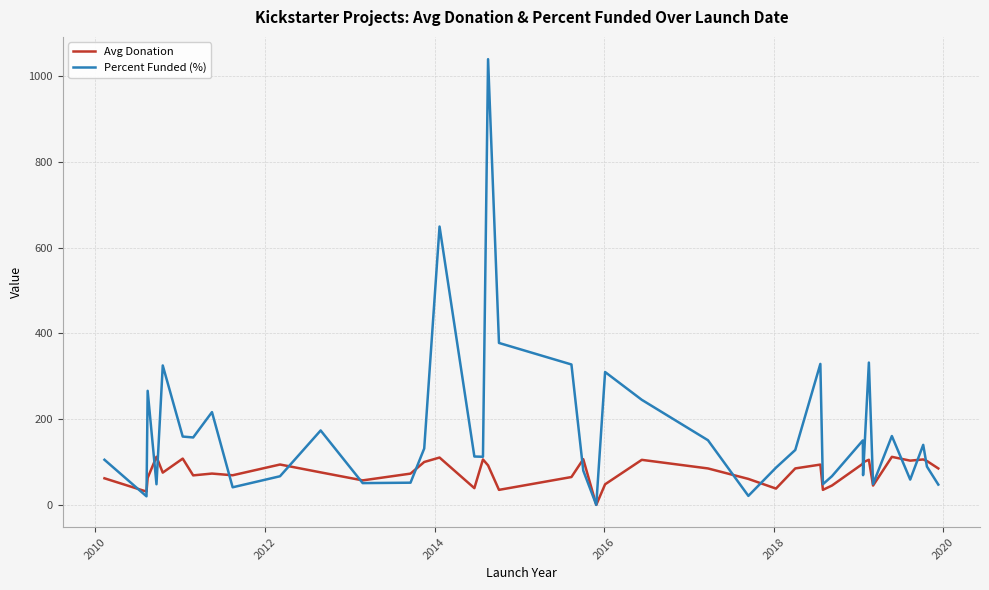

True or false: Avg Donation and Percent Funded (%) intersect in this chart.

True